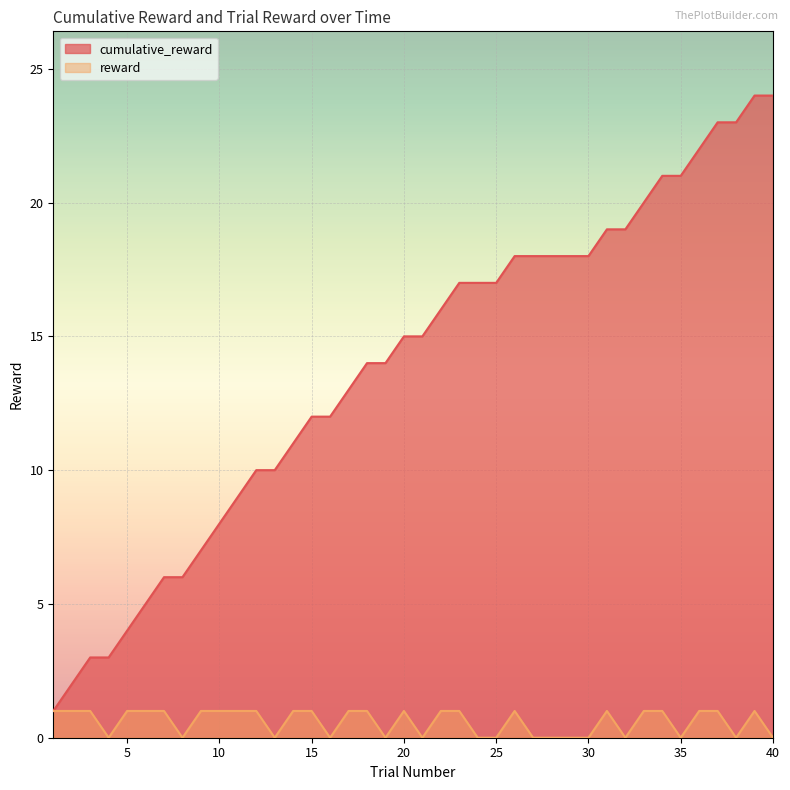

True or false: cumulative_reward and reward cross at least once.

False